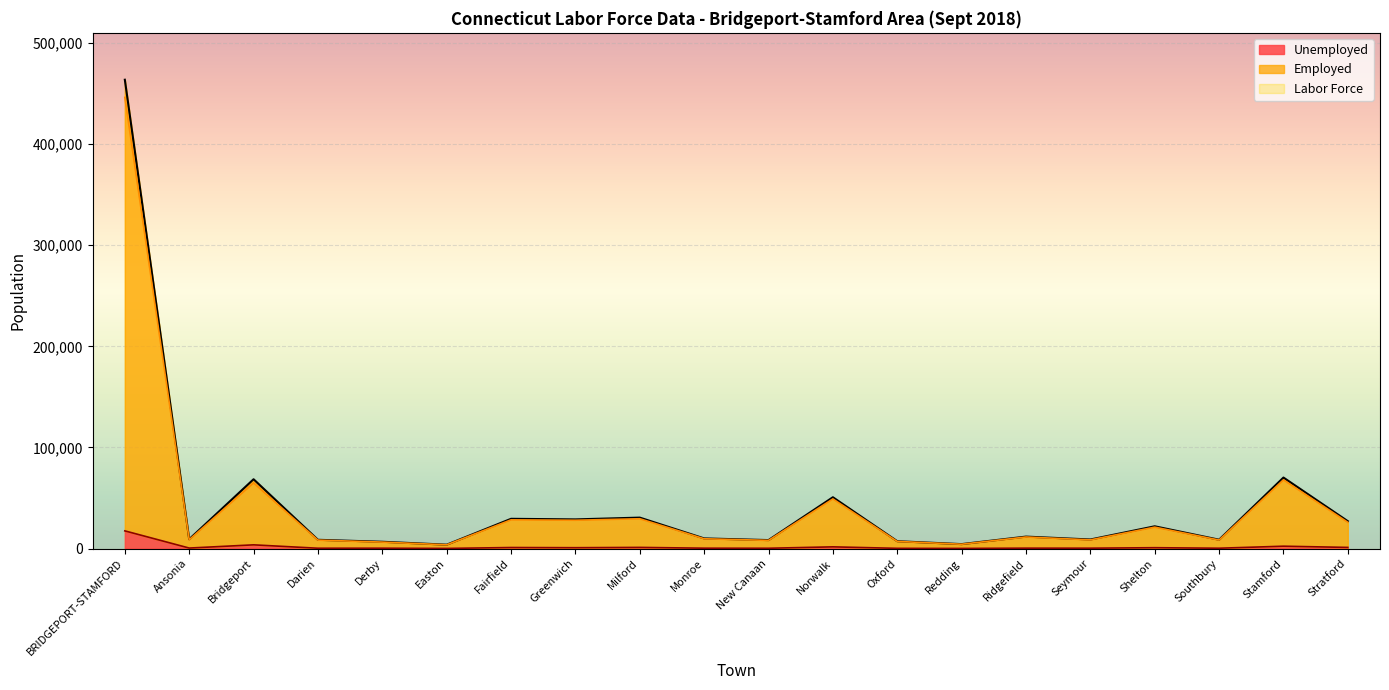

True or false: Unemployed (line) and Employed (line) intersect in this chart.

False